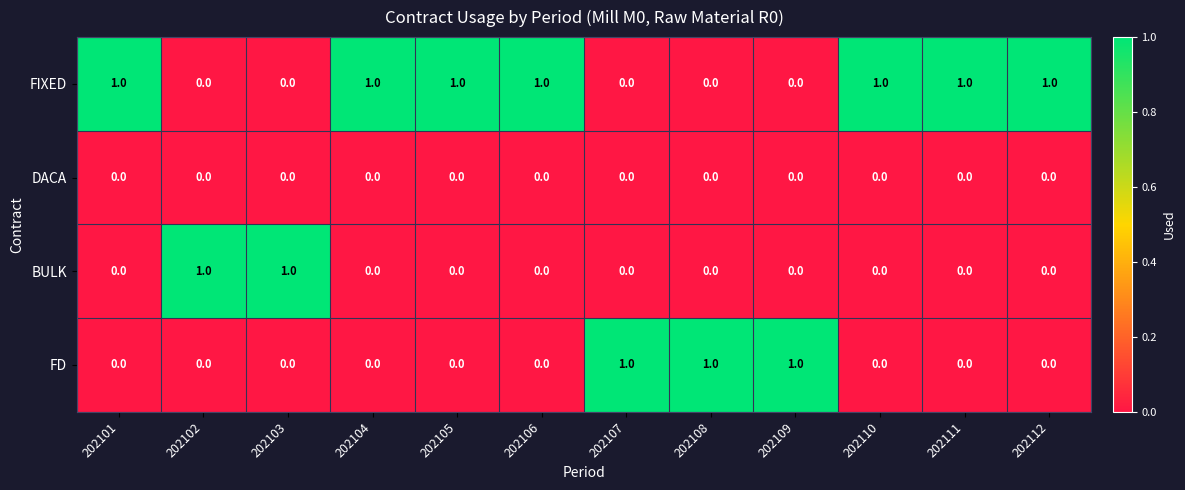

Which series has the largest total across all categories?

FIXED